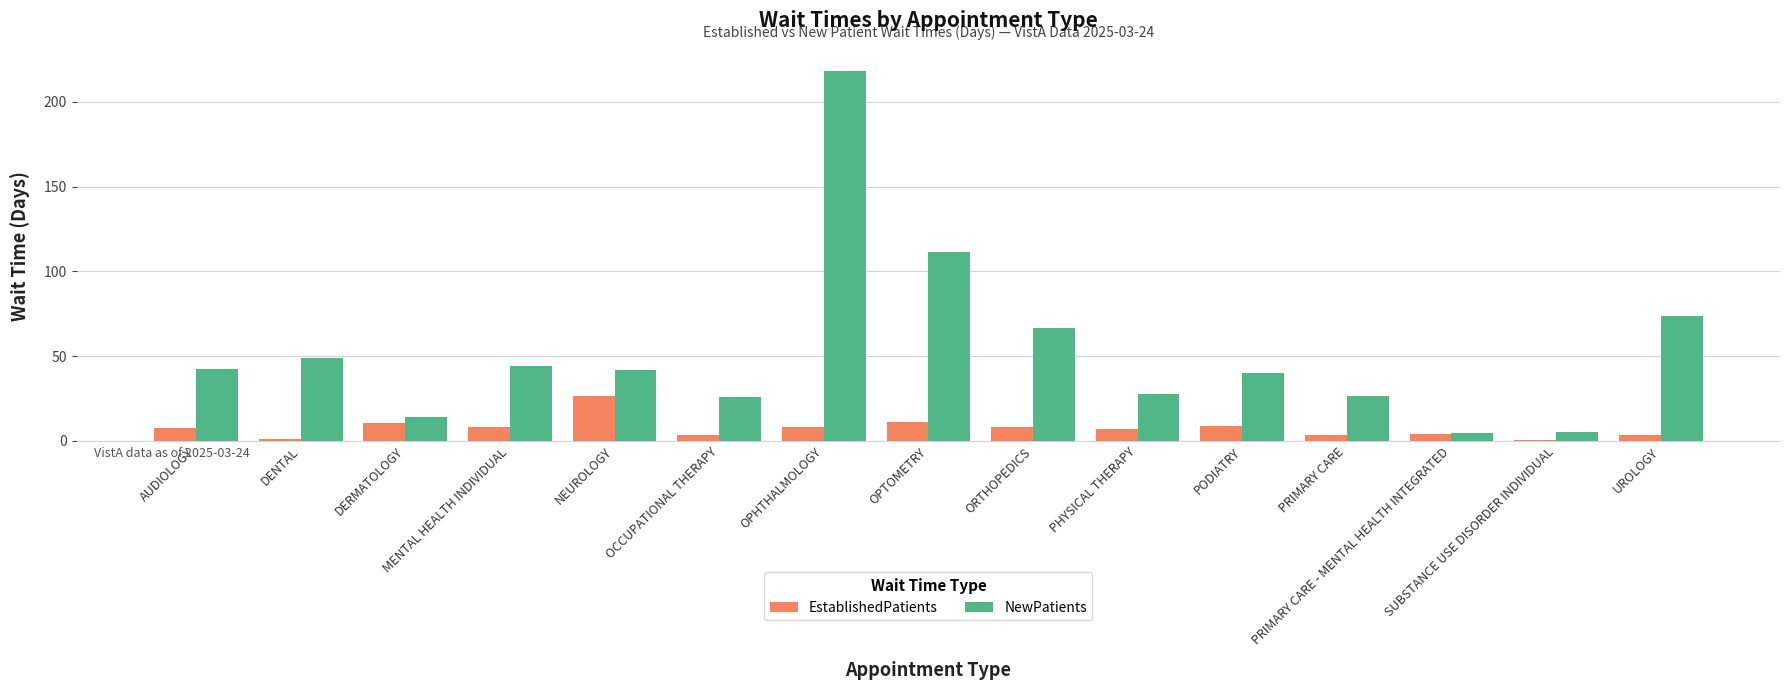

Which series has the largest total across all categories?

NewPatients